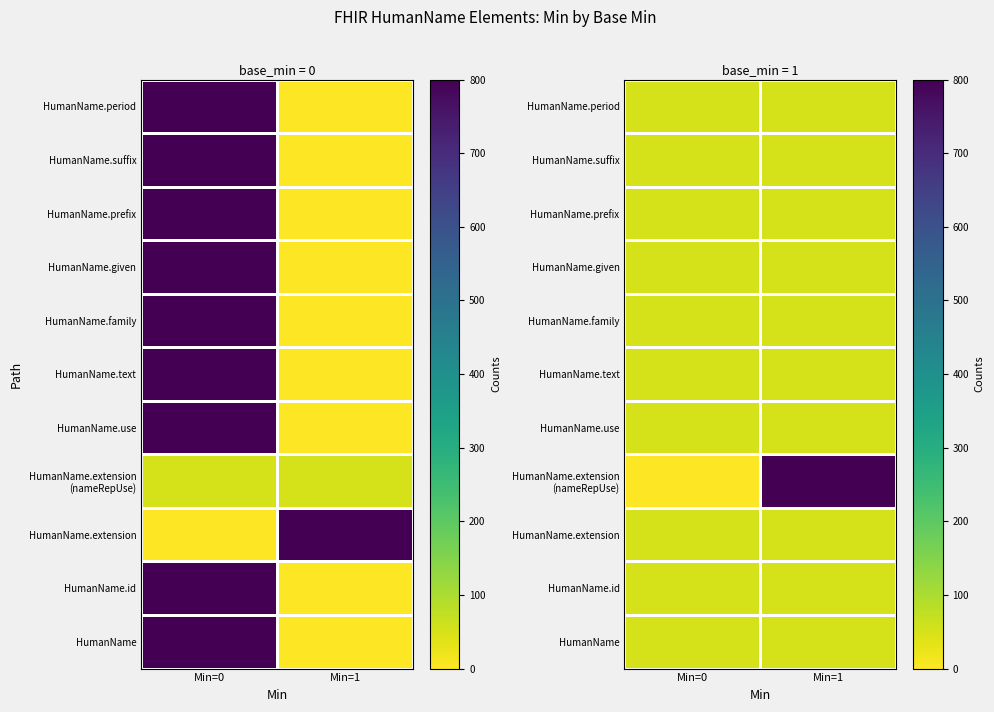

Read the HumanName.id value at Min=0.

50